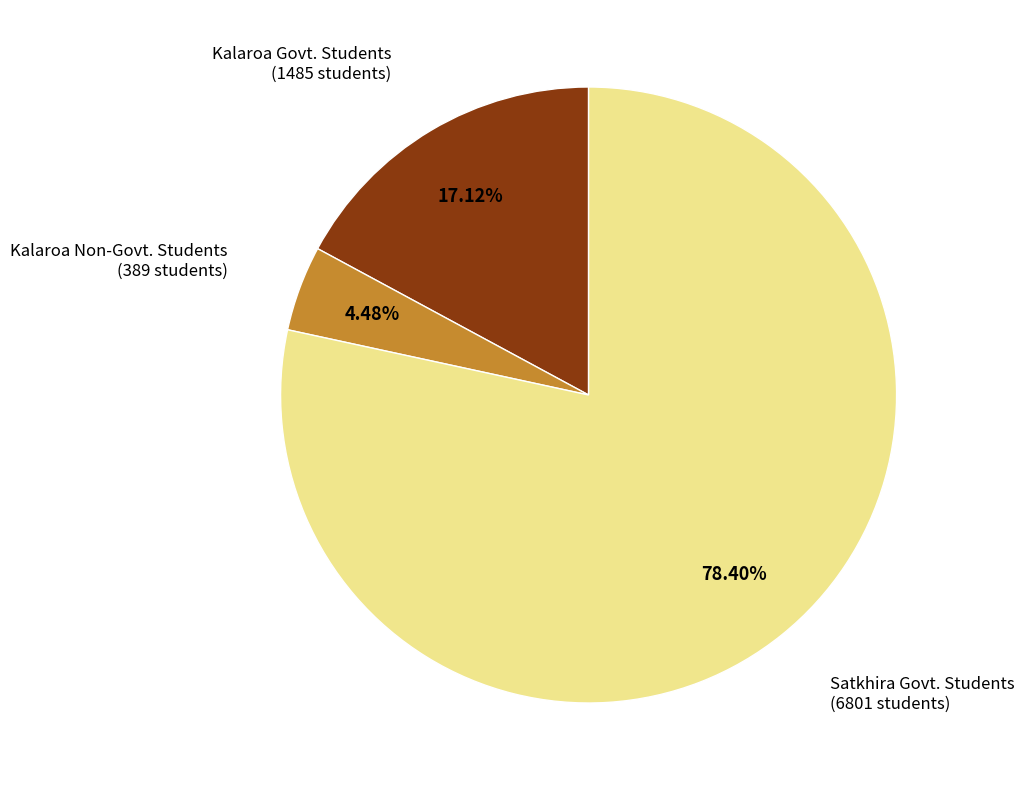

Rank the categories by value from lowest to highest.

Kalaroa Non-Govt. Students, Kalaroa Govt. Students, Satkhira Govt. Students